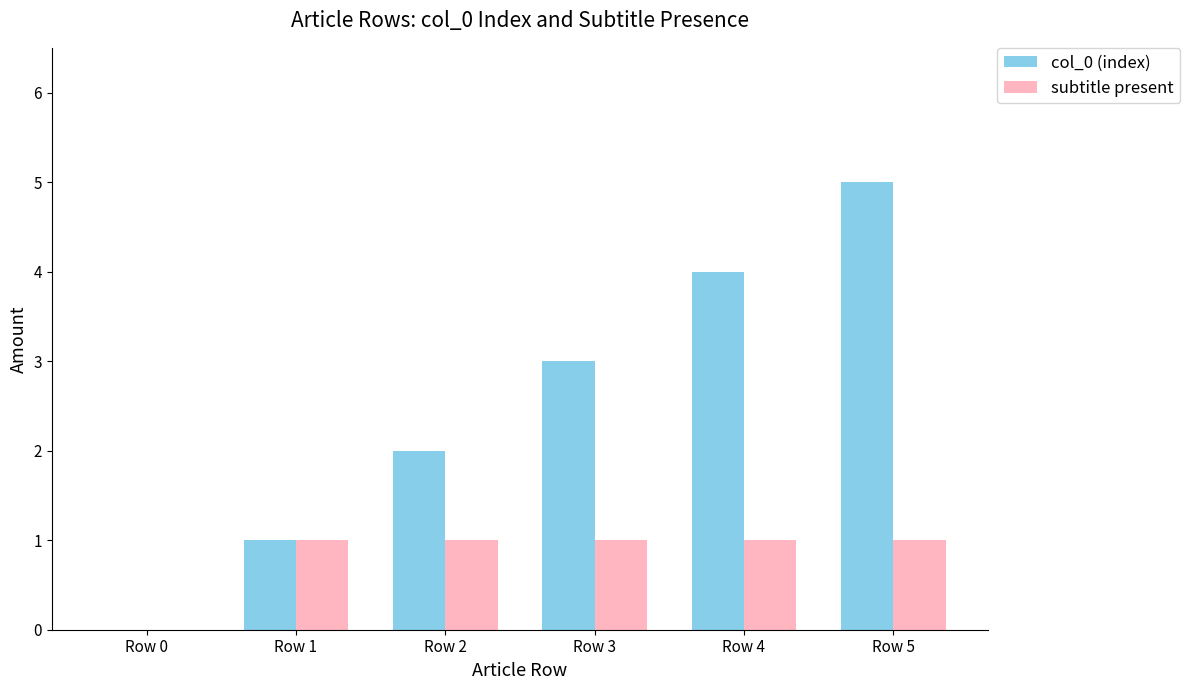

What is the sum of all subtitle present values?

5